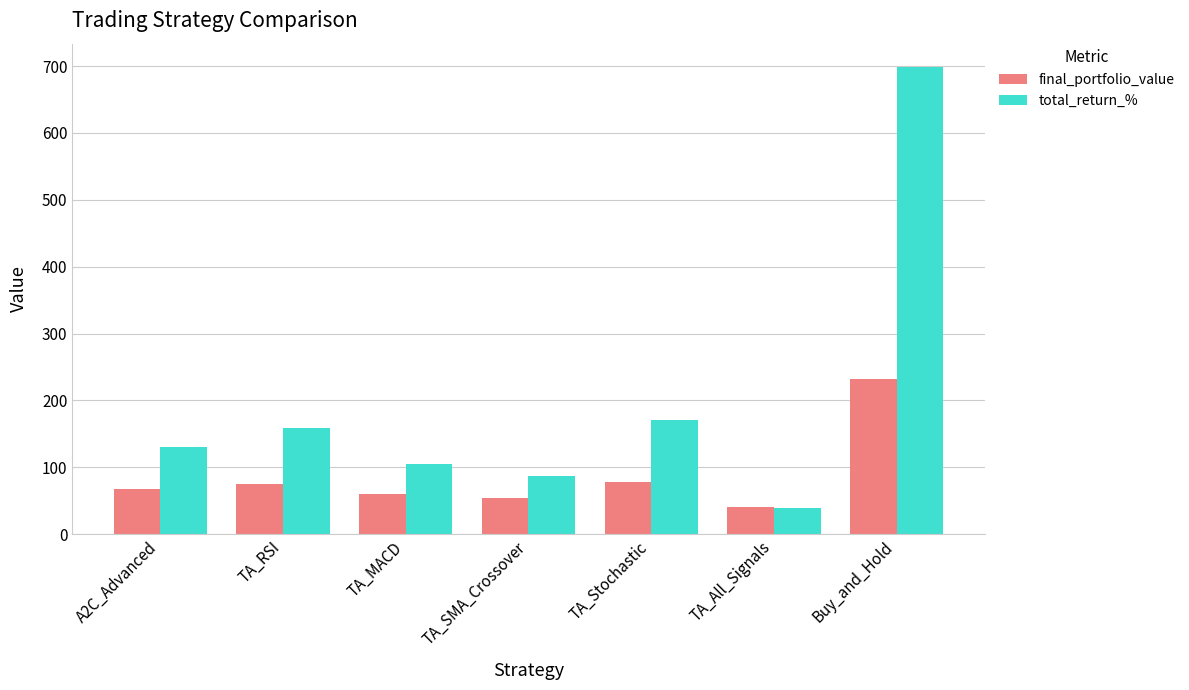

Rank the series by their maximum value, from highest to lowest.

total_return_%, final_portfolio_value